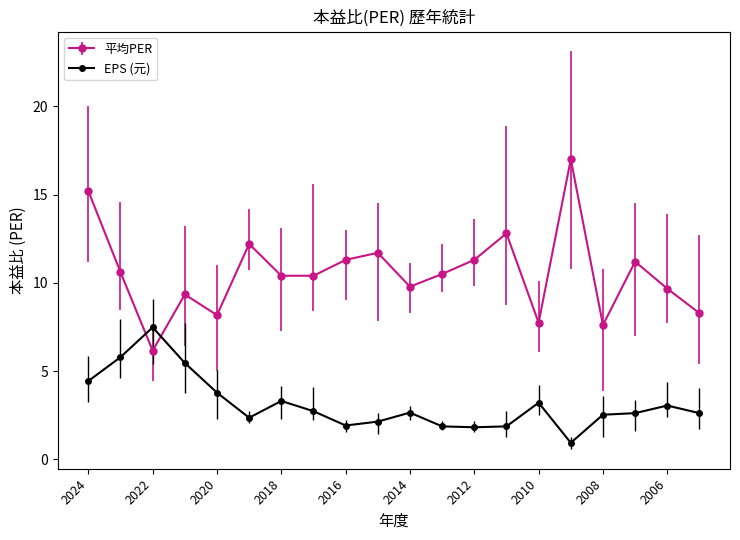

What is the lowest value of the EPS (元) series?

0.9